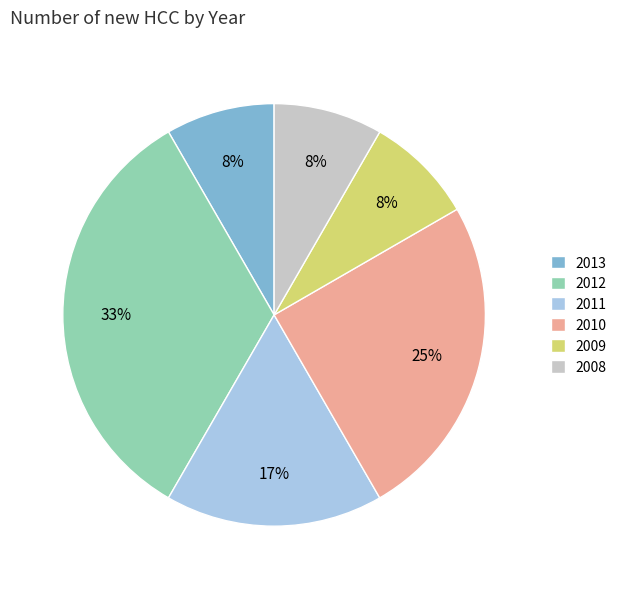

Do 2013 and 2011 together represent more than half of the pie?

No